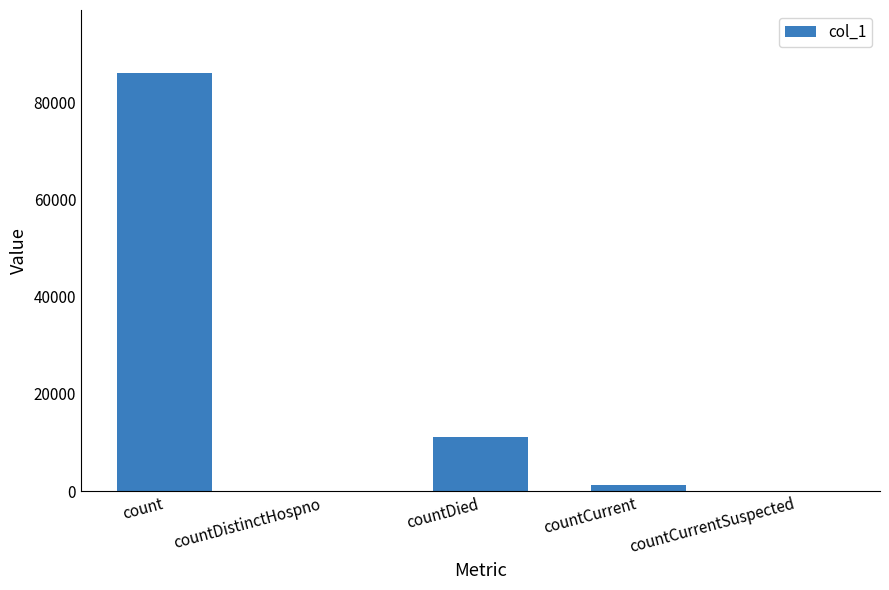

Are the bars grouped side by side (vs. stacked)?

No